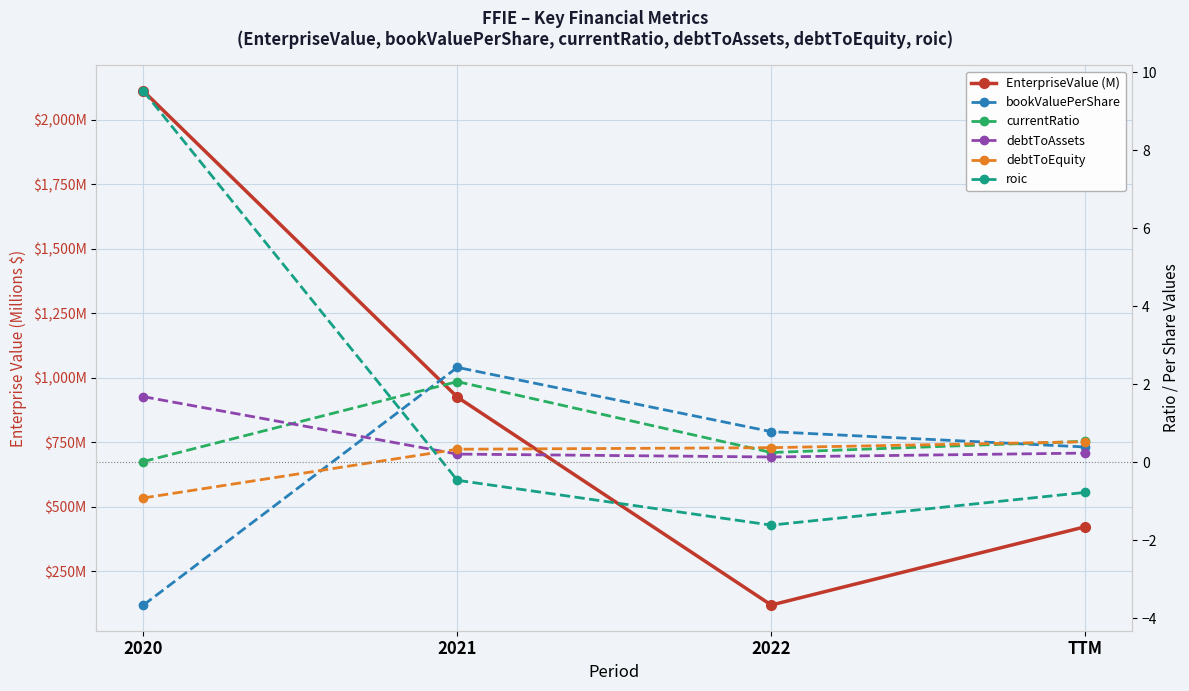

Which series has the widest spread of values?

EnterpriseValue (M)